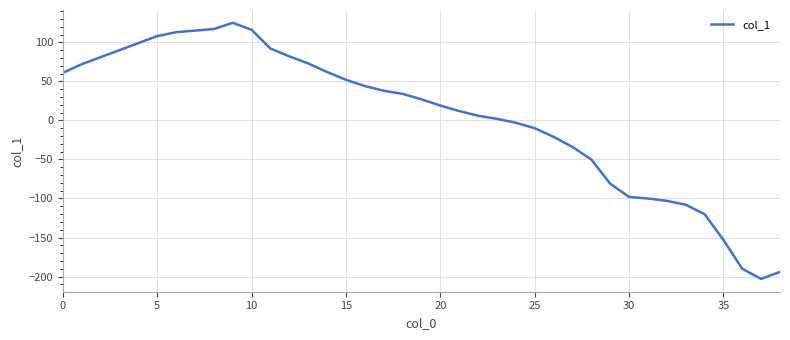

Count the number of categories in the chart.

39